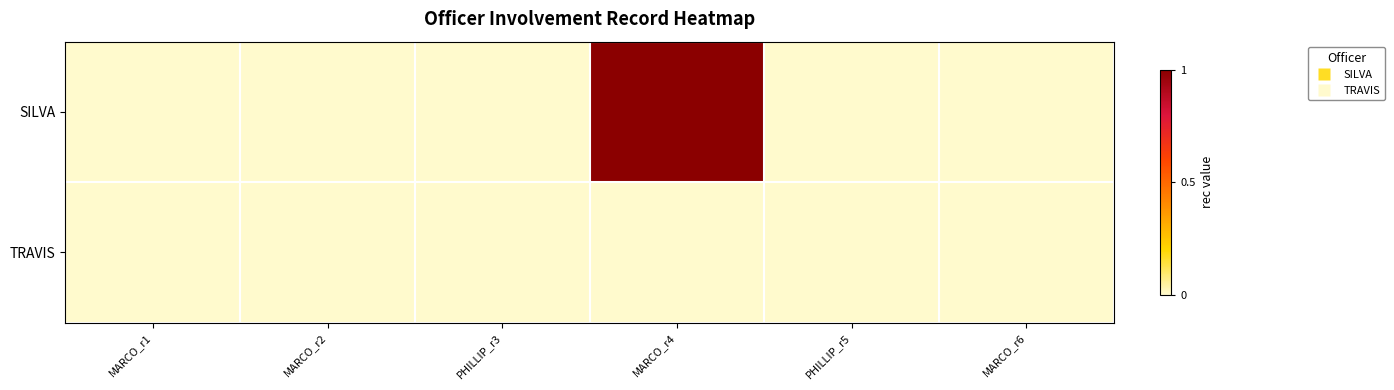

Count the number of categories in the chart.

6